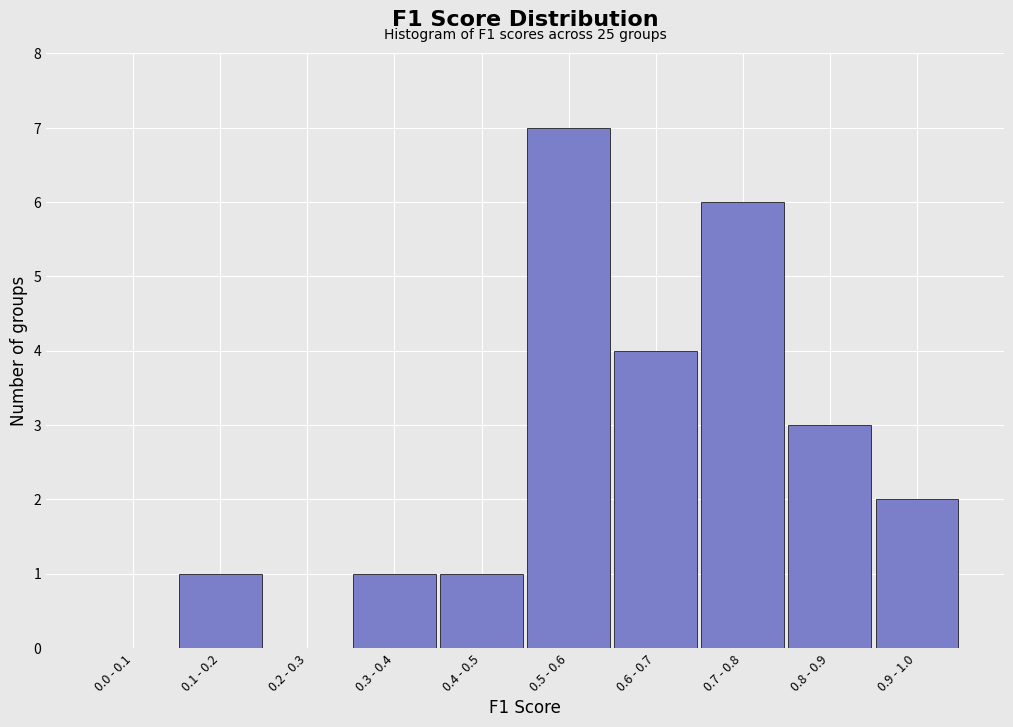

Reading left to right, list all the values displayed in this chart.

0.0 - 0.1=0	0.1 - 0.2=1	0.2 - 0.3=0	0.3 - 0.4=1	0.4 - 0.5=1	0.5 - 0.6=7	0.6 - 0.7=4	0.7 - 0.8=6	0.8 - 0.9=3	0.9 - 1.0=2